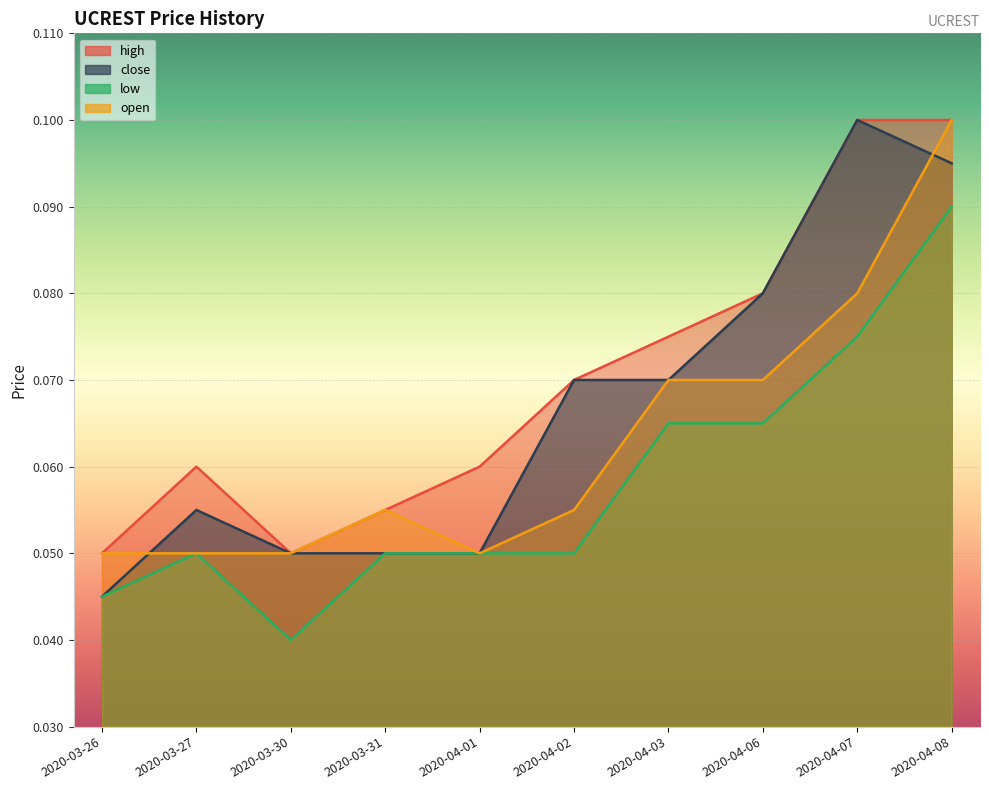

List the labels in order of low value, largest first.

2020-04-08, 2020-04-07, 2020-04-03, 2020-04-06, 2020-03-27, 2020-03-31, 2020-04-01, 2020-04-02, 2020-03-26, 2020-03-30